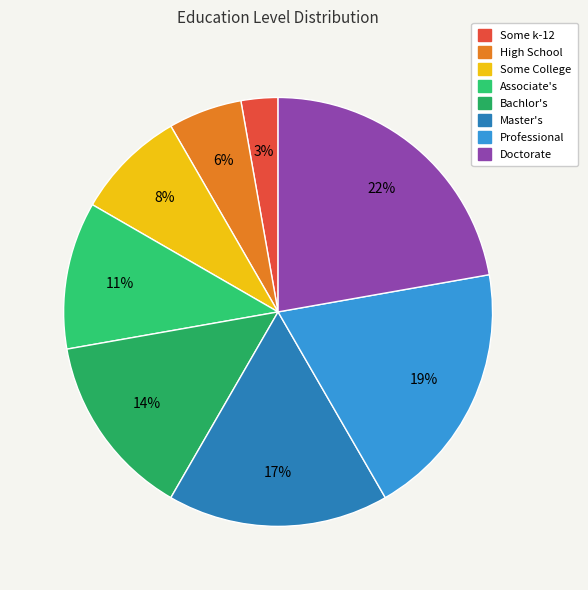

Is there a majority slice in this chart?

No